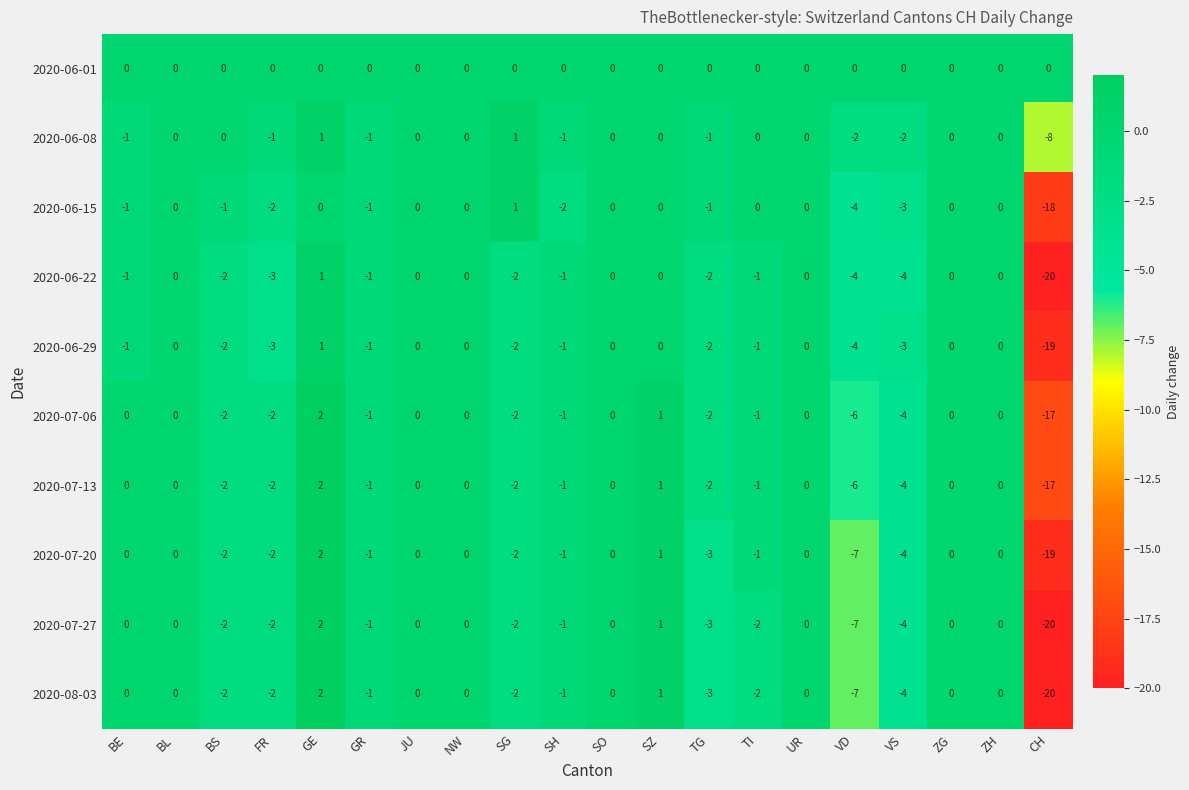

What is the difference between the maximum and second lowest values in the 2020-08-03 series?

9